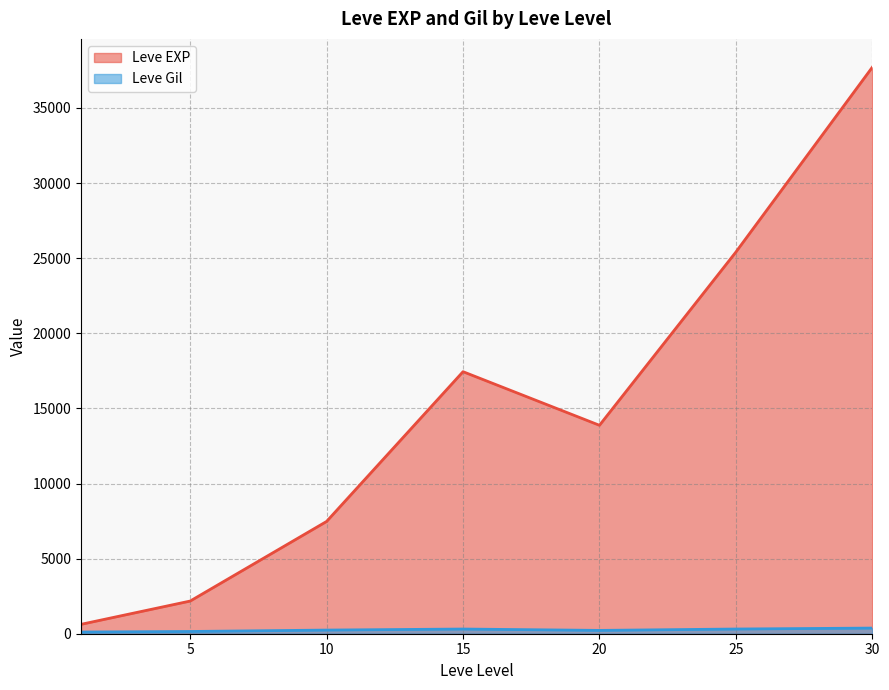

What is the maximum value for Leve EXP?

37715.0